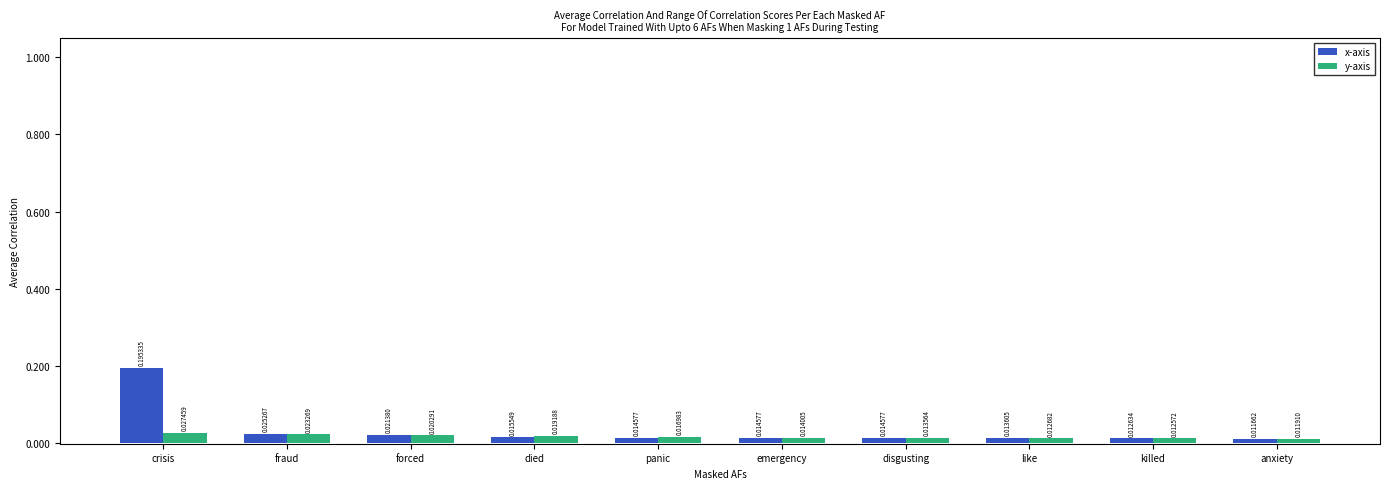

Where is x-axis nearest to the value 0?

anxiety